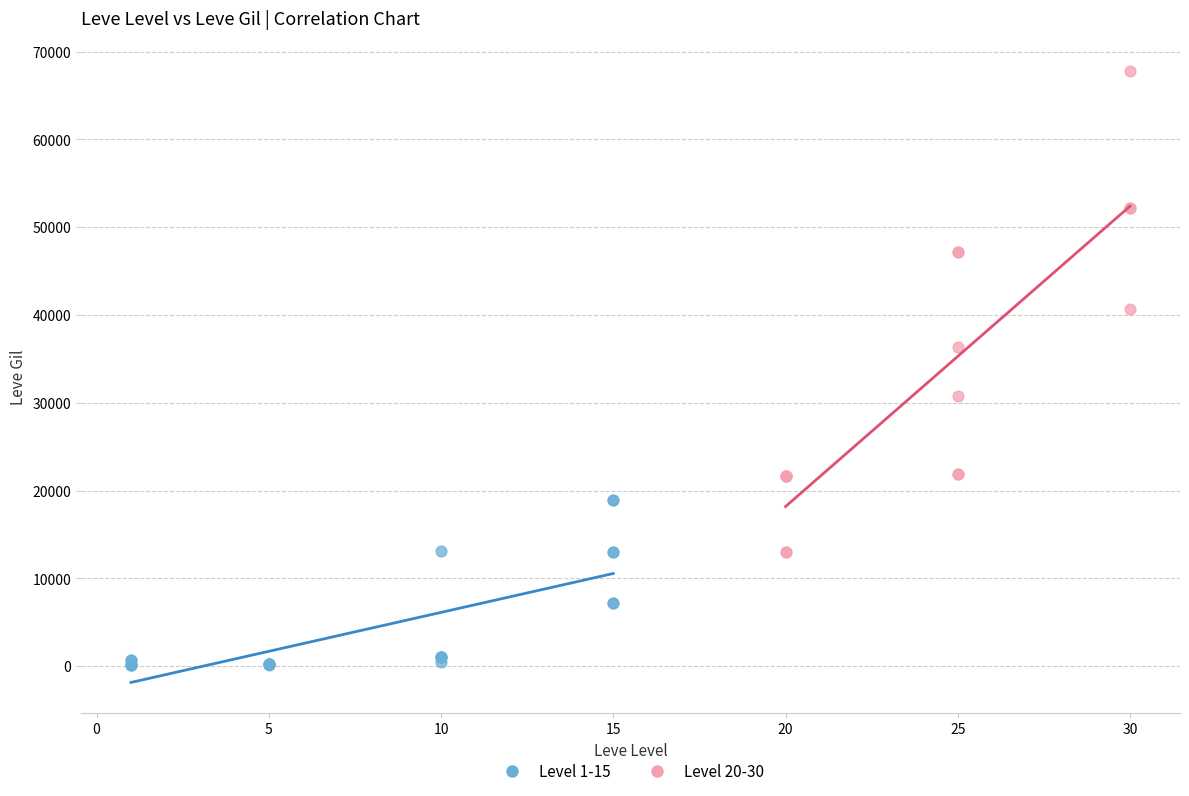

Which series contains the lowest Y value?

Level 1-15